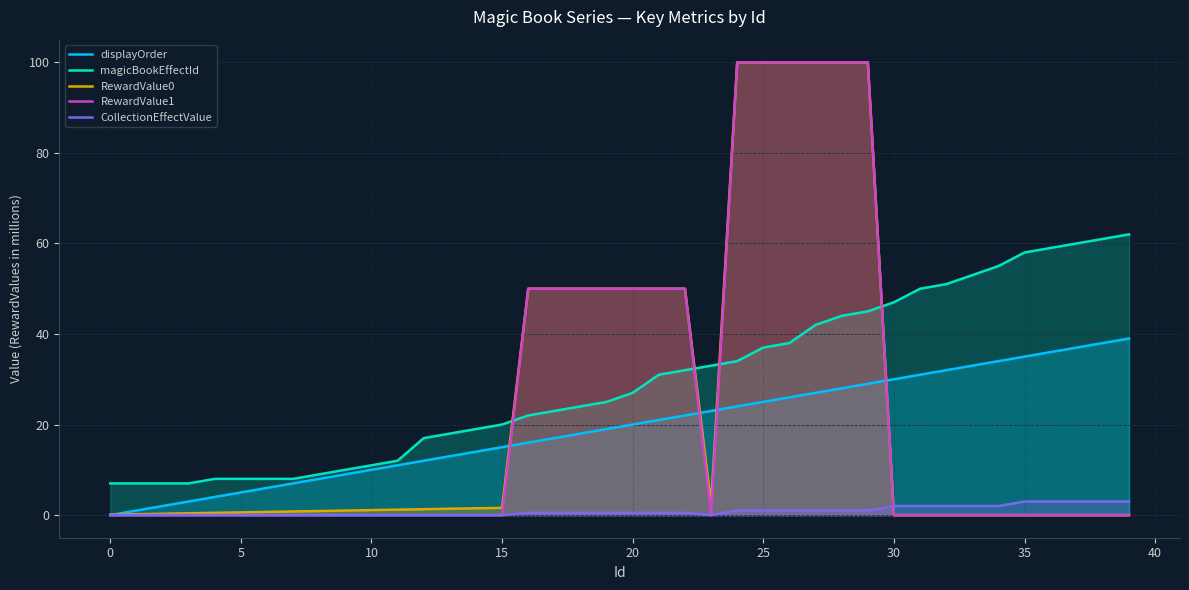

At which category is the sum across all series the highest?

29